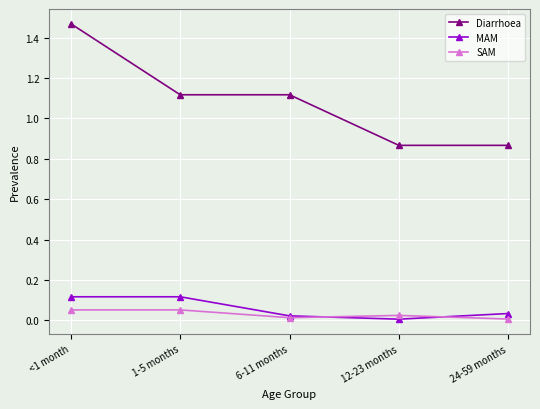

At 1-5 months, list the series in order from largest to smallest.

Diarrhoea, MAM, SAM